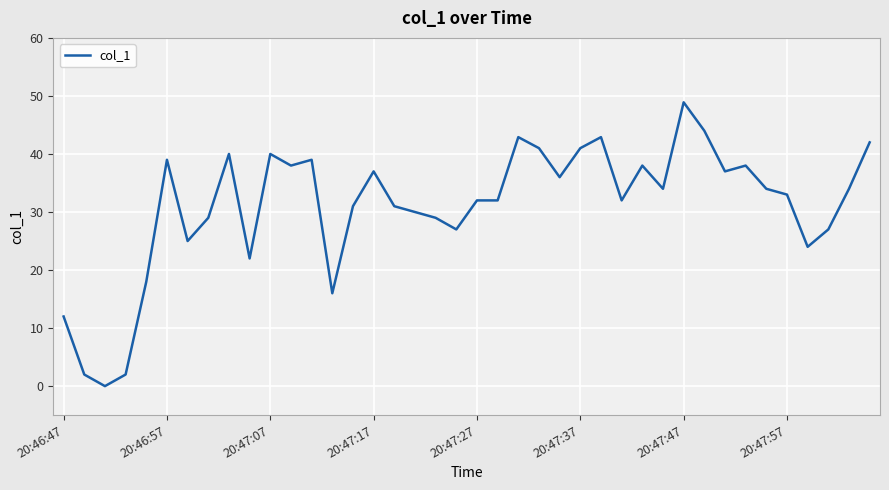

What is the greatest value displayed?

48.9